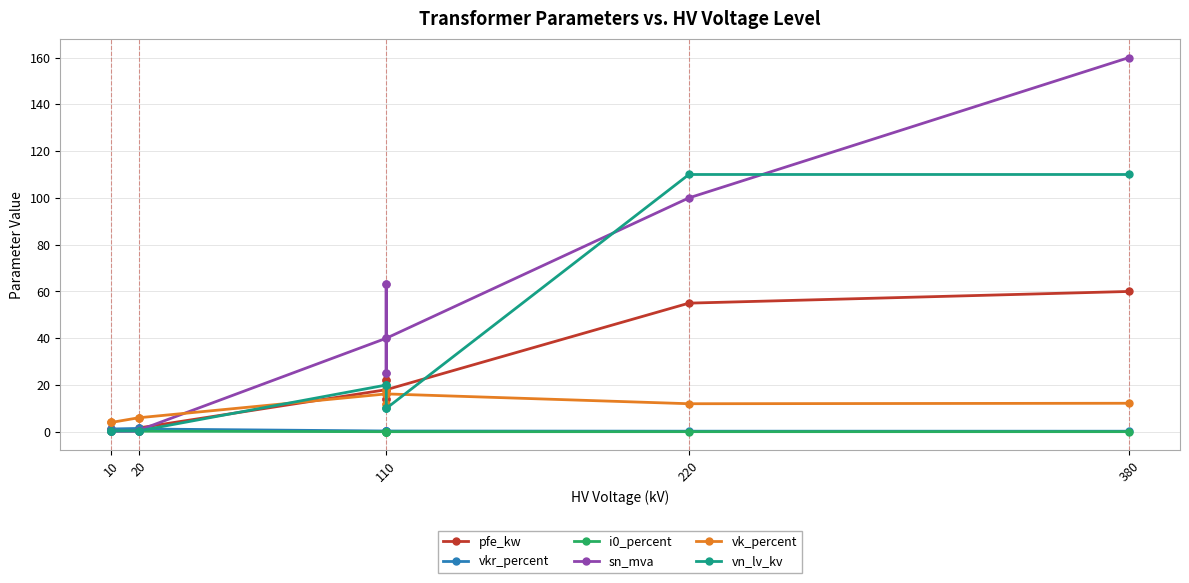

Is the value of vkr_percent at 10 greater than the value of i0_percent at 380?

Yes